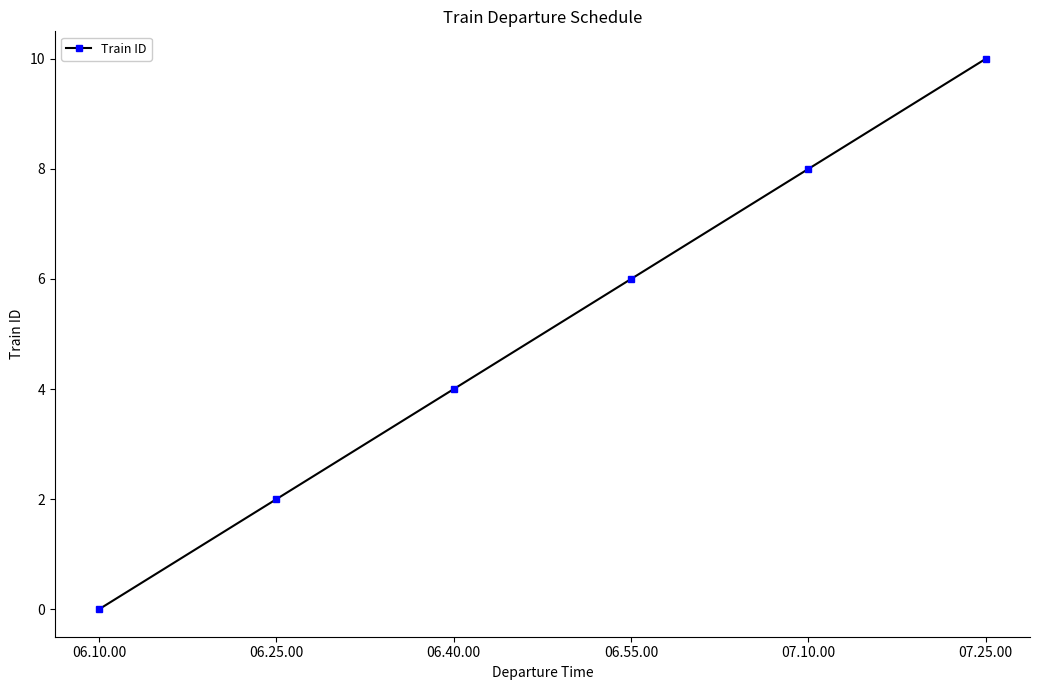

Which label corresponds to the smallest value in the chart?

06.10.00